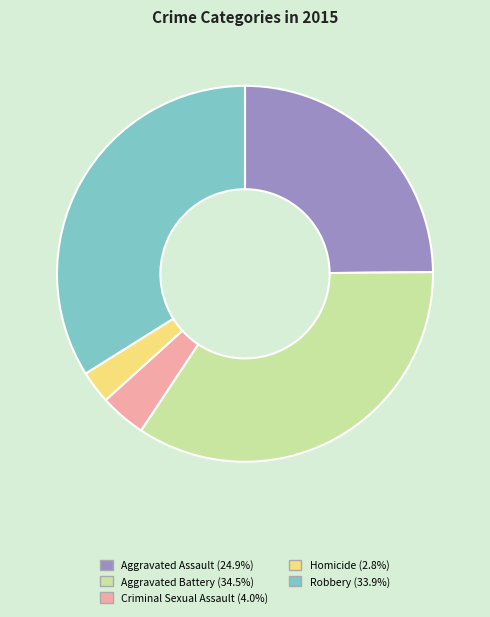

Is the sum of Aggravated Assault and Homicide greater than half?

No